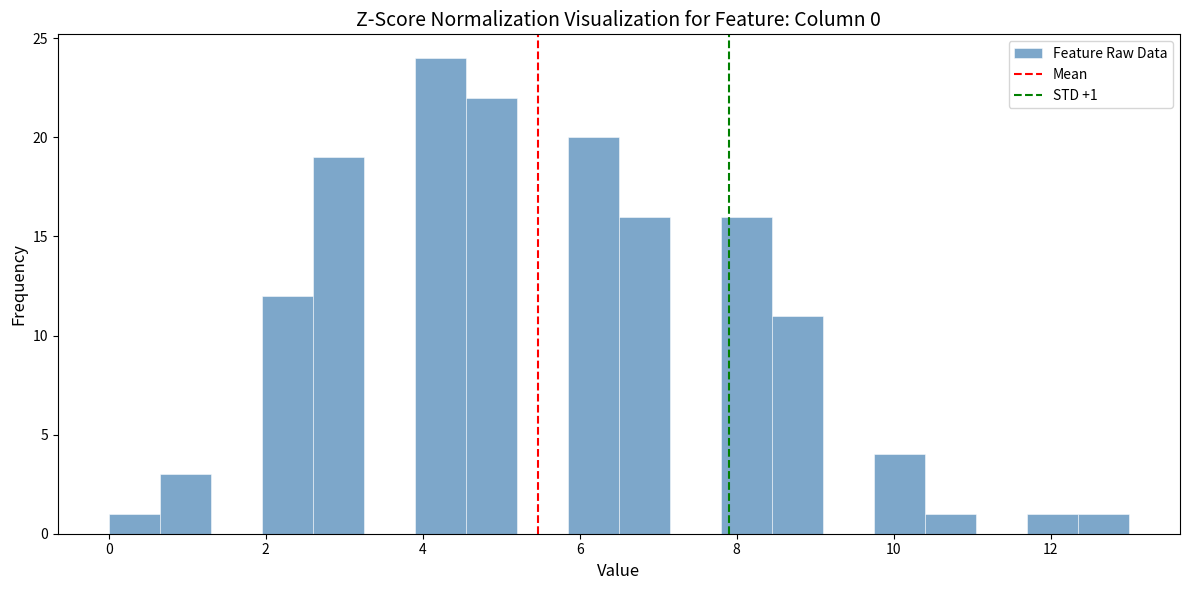

Read against the x-axis, roughly where is the centre of the tallest bar?

4.2